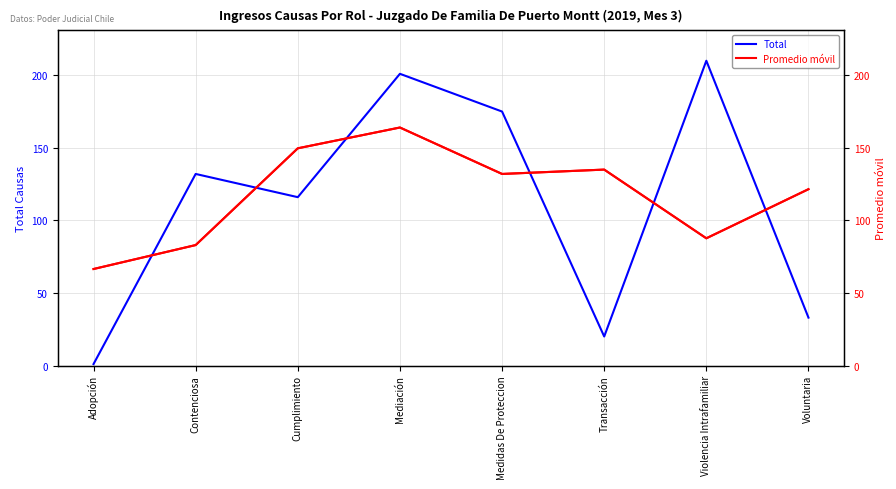

What is the sum of all Total values?

888.0